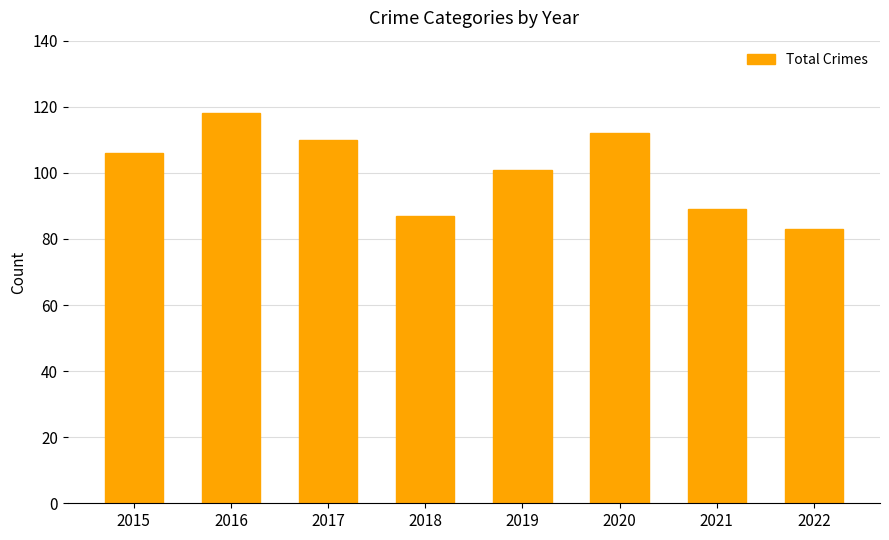

The value at 2015 is 139. True or false?

False